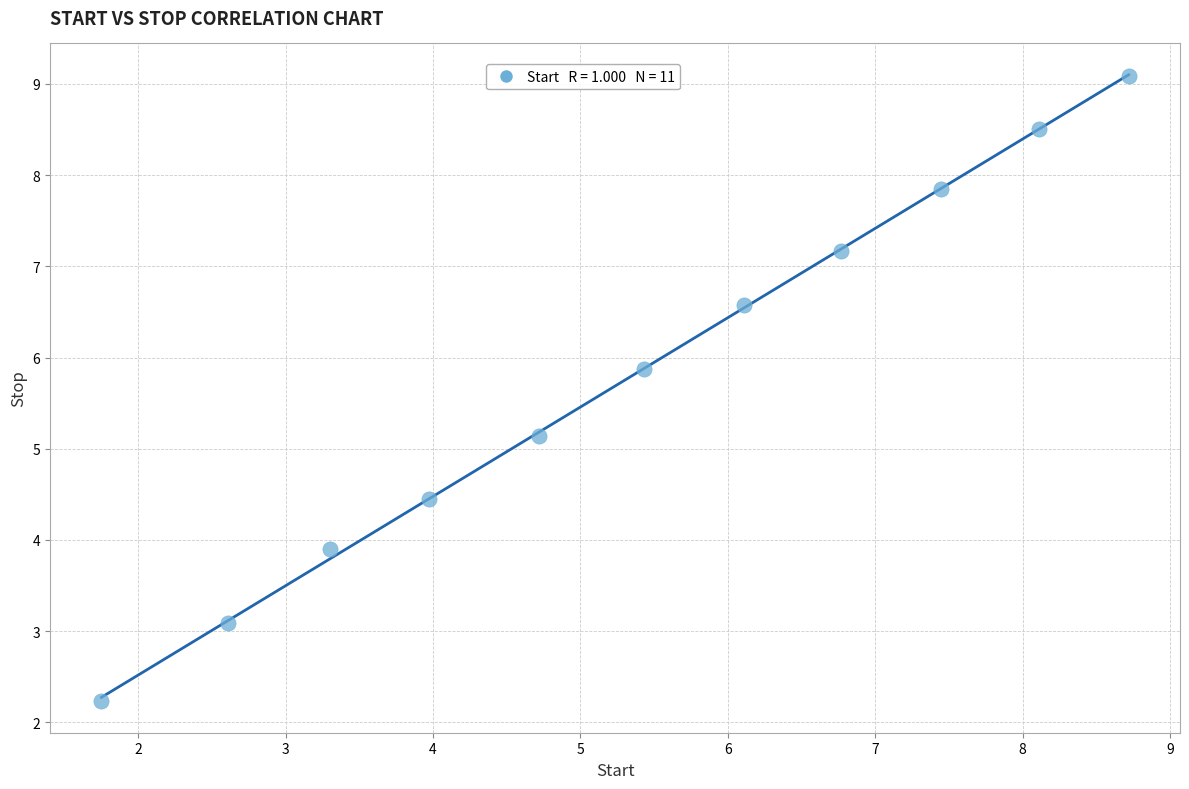

What Y value in the scatter plot is closest to 5?

5.1